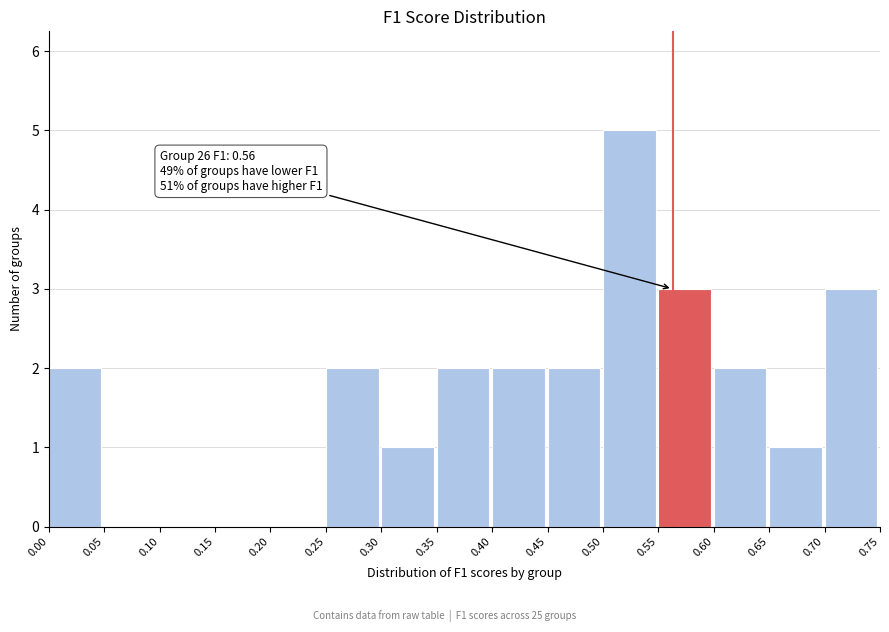

Which range on the x-axis has the tallest bar?

0.50 to 0.55